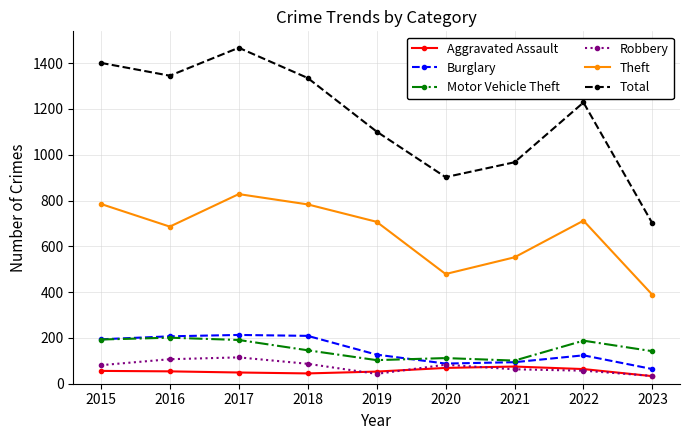

At which category does Total reach its first local valley?

2016